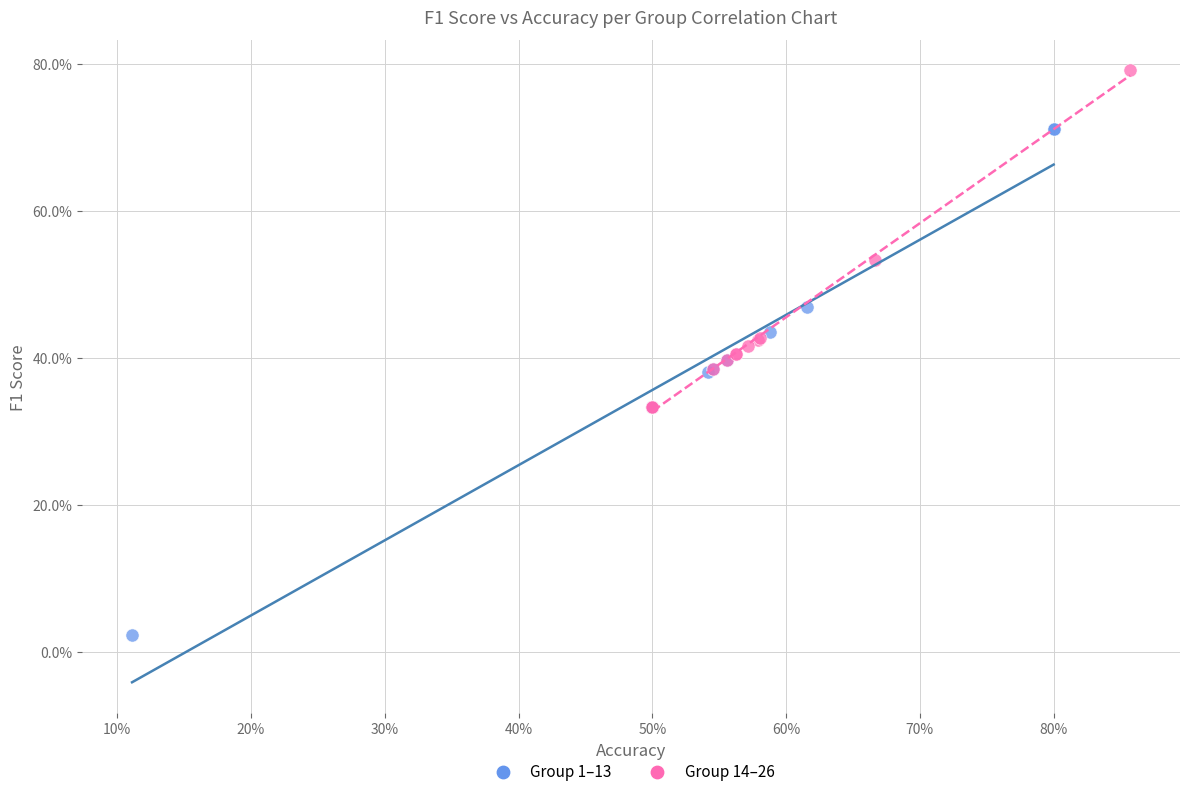

Which series reaches the maximum Y coordinate?

Group 14–26